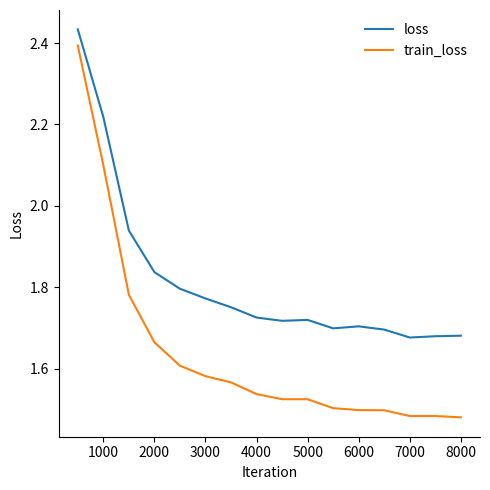

How many lines are shown in the chart?

2